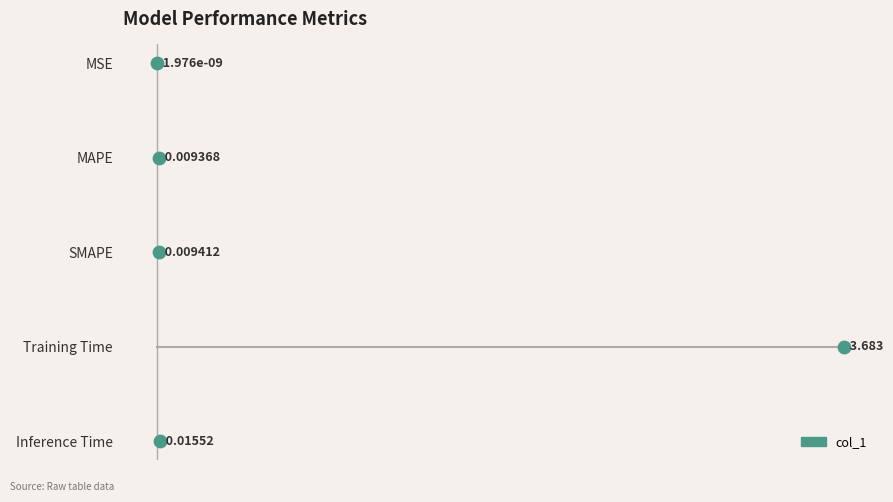

Which has a higher value, Training Time or SMAPE?

Training Time